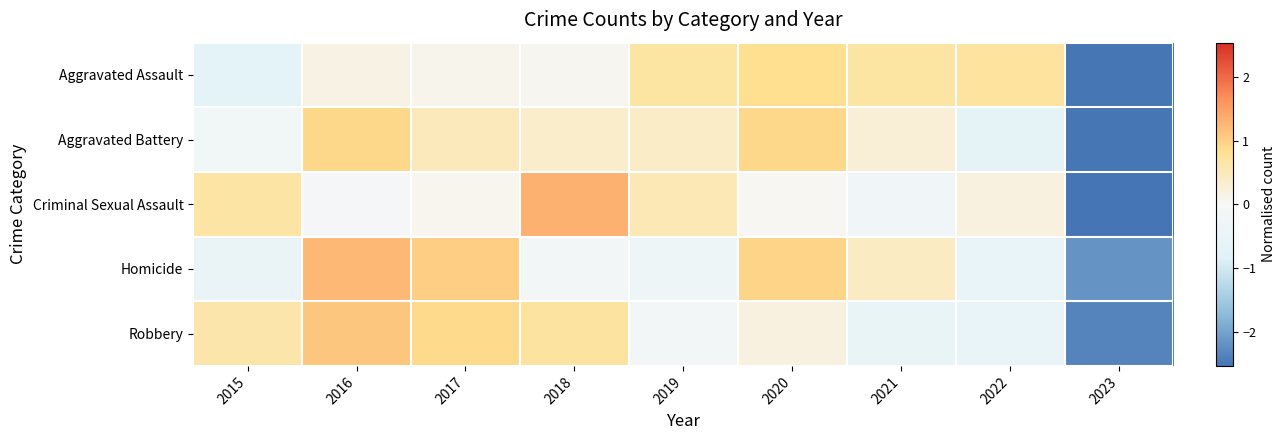

At how many categories does at least one series exceed 0?

8